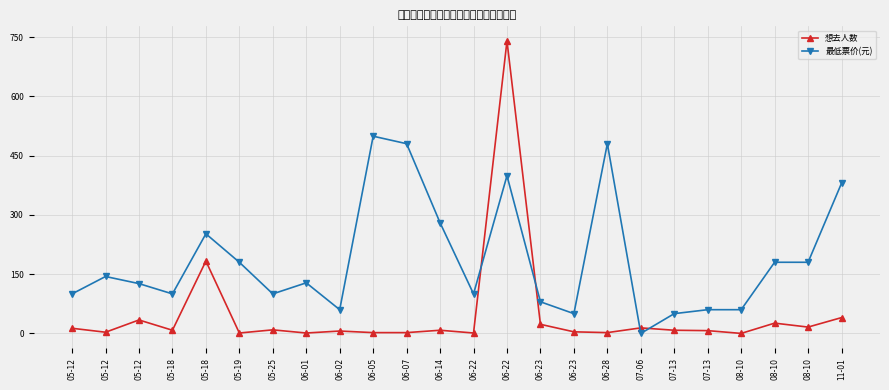

Between 05-25 and 07-13, which is larger?

05-25